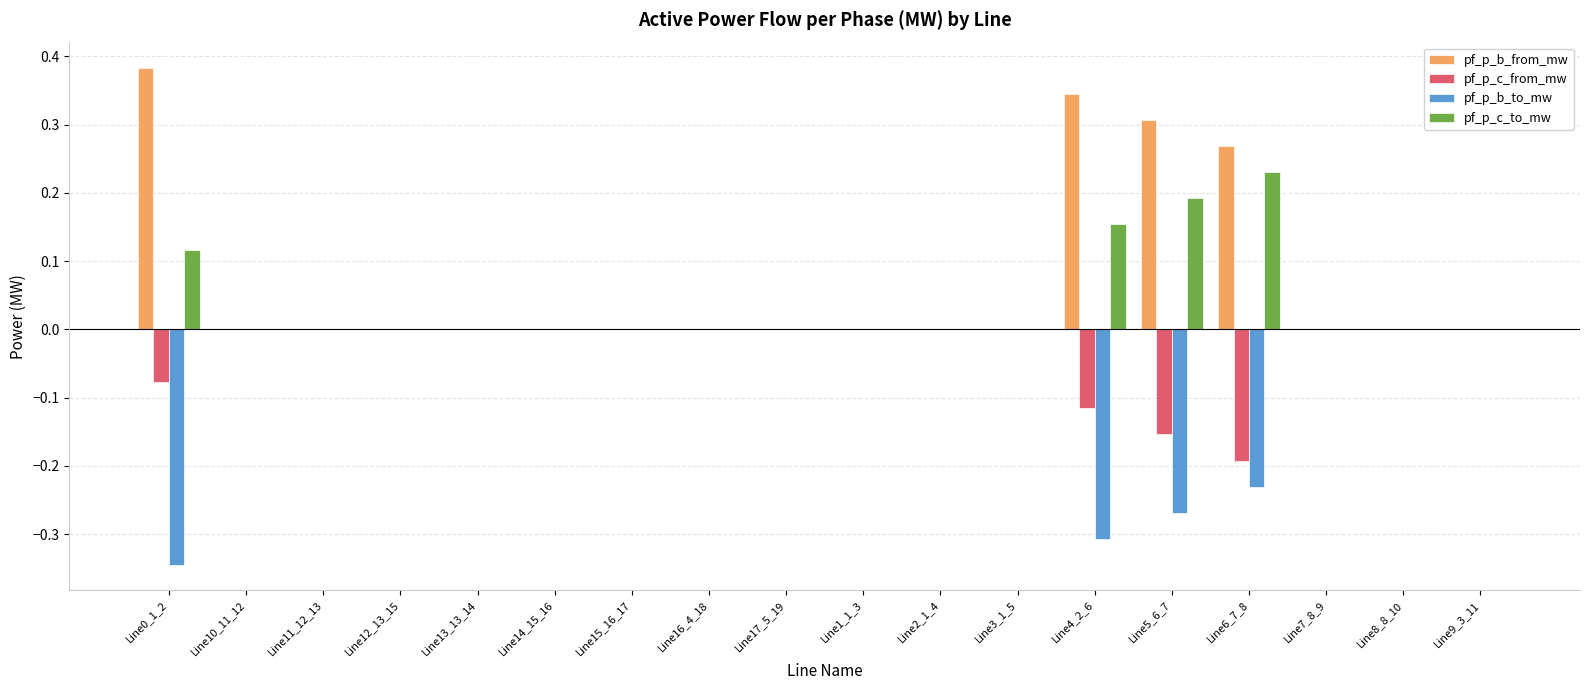

Which series has the largest range (max minus min)?

pf_p_b_from_mw